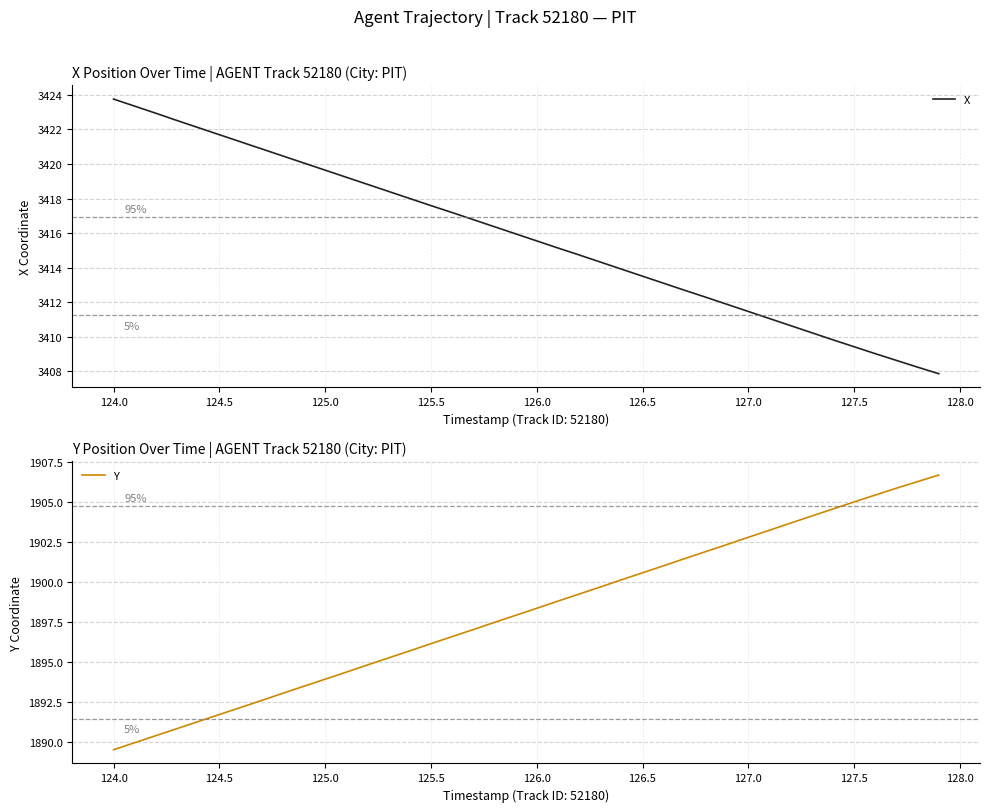

Which series has the largest total across all categories?

X